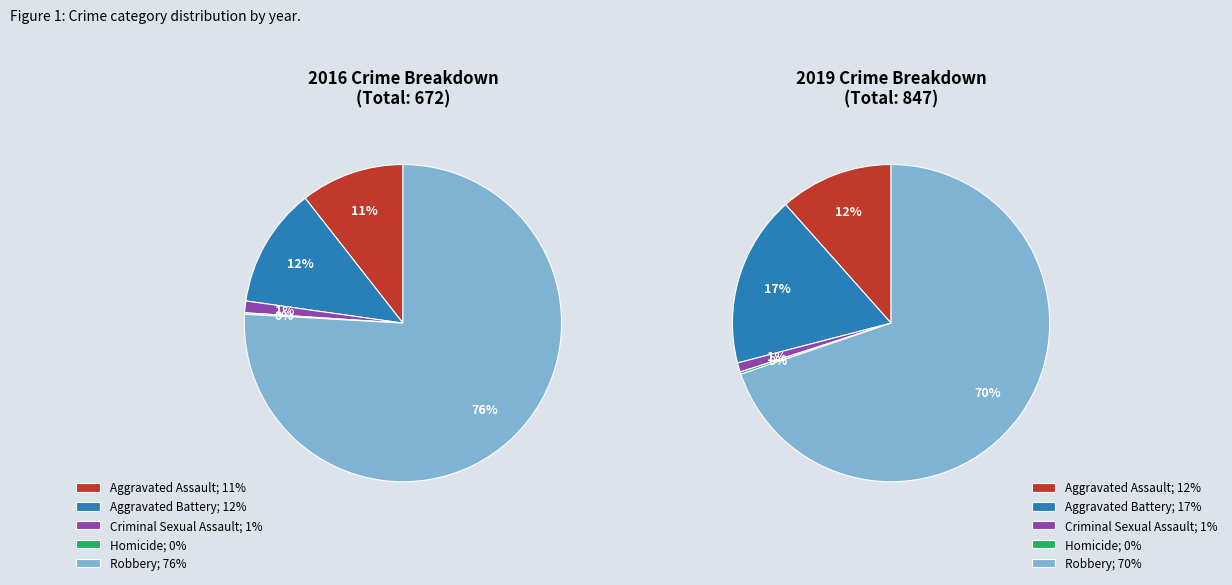

How many segments does this pie chart have?

5